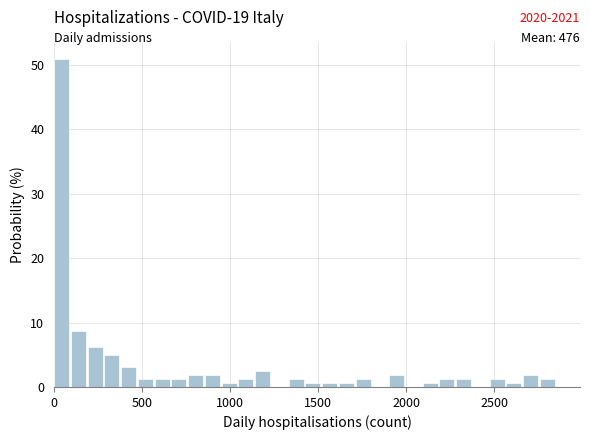

Read against the x-axis, roughly where is the centre of the tallest bar?

50